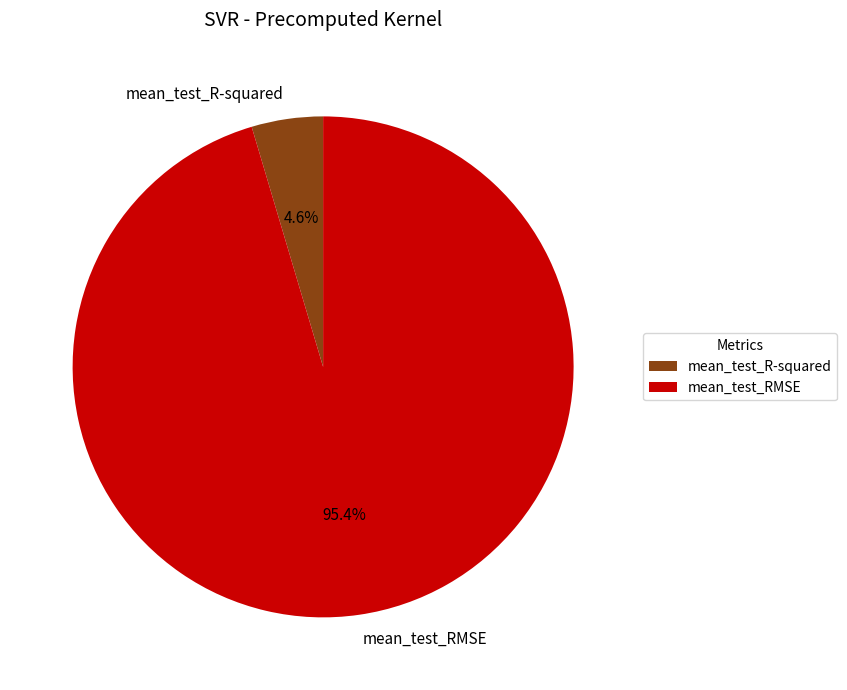

Do mean_test_R-squared and mean_test_RMSE together represent more than half of the pie?

Yes